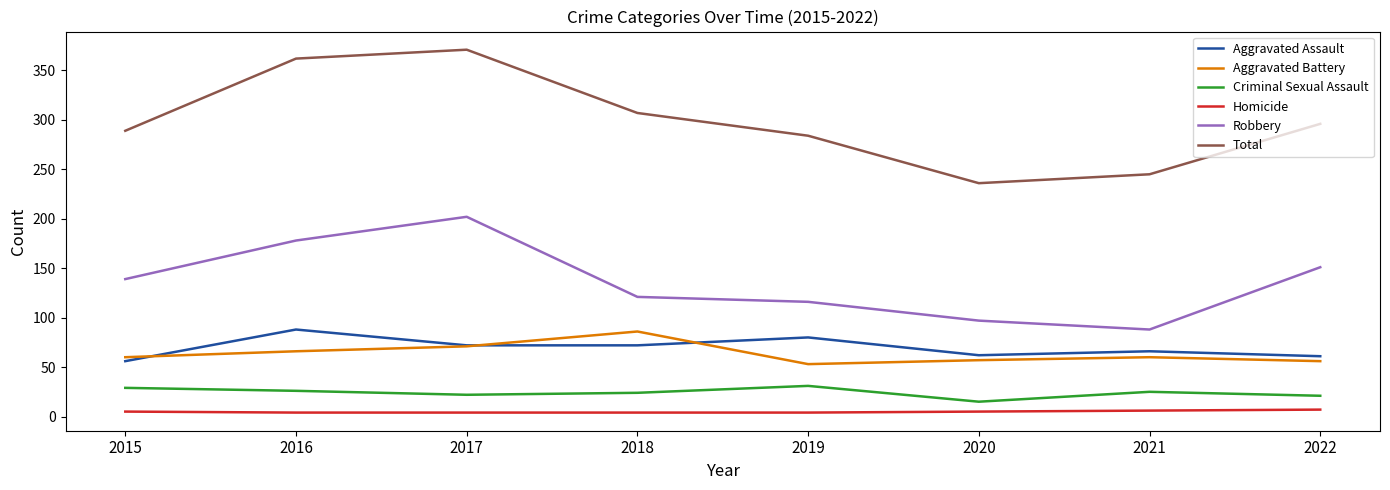

Is this an area chart (filled region under the line)?

No